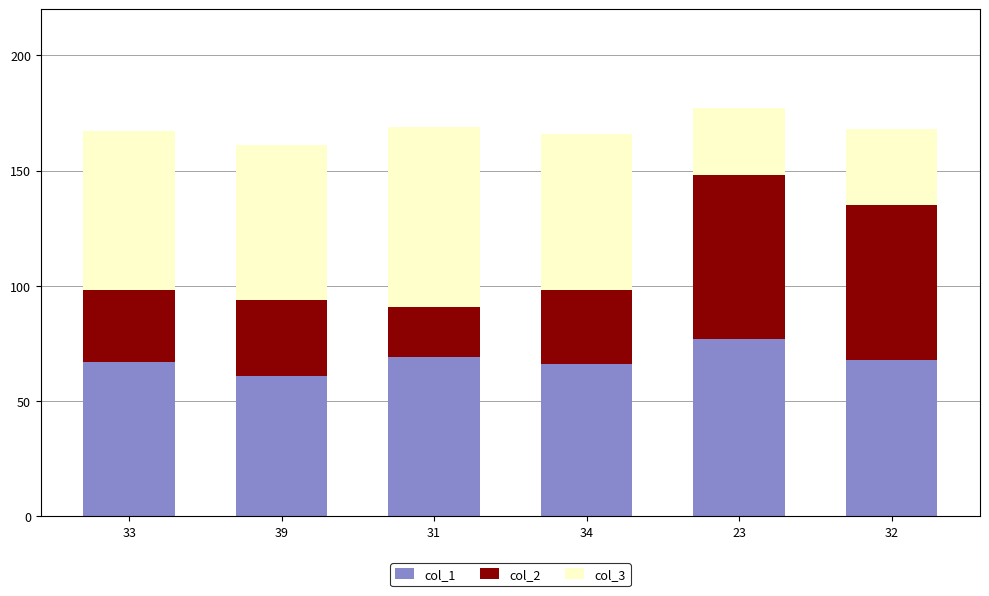

True or false: col_1 has a value of 69 at 31.

True